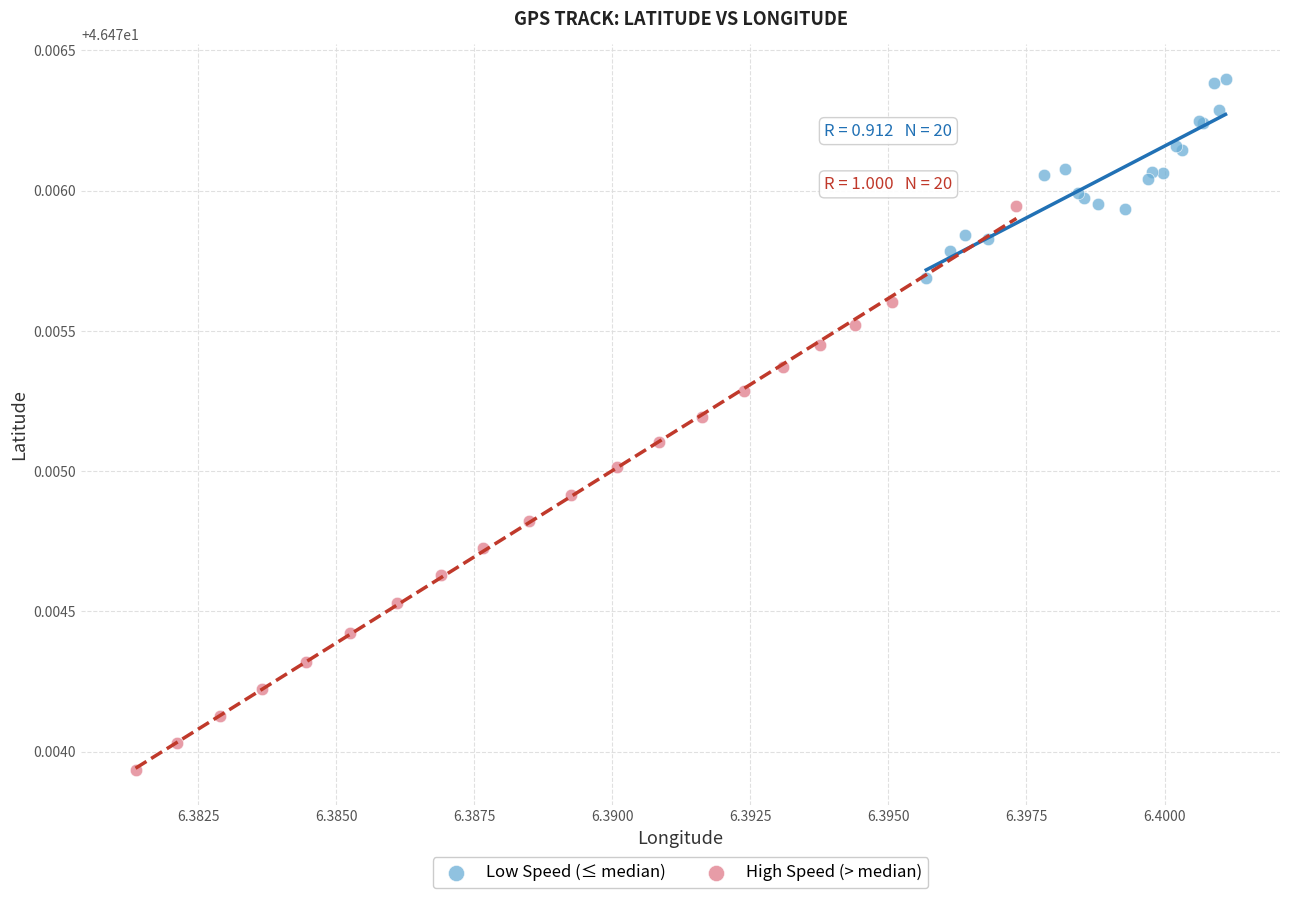

What are all the series names shown in the legend?

Low Speed (≤ median), High Speed (> median)